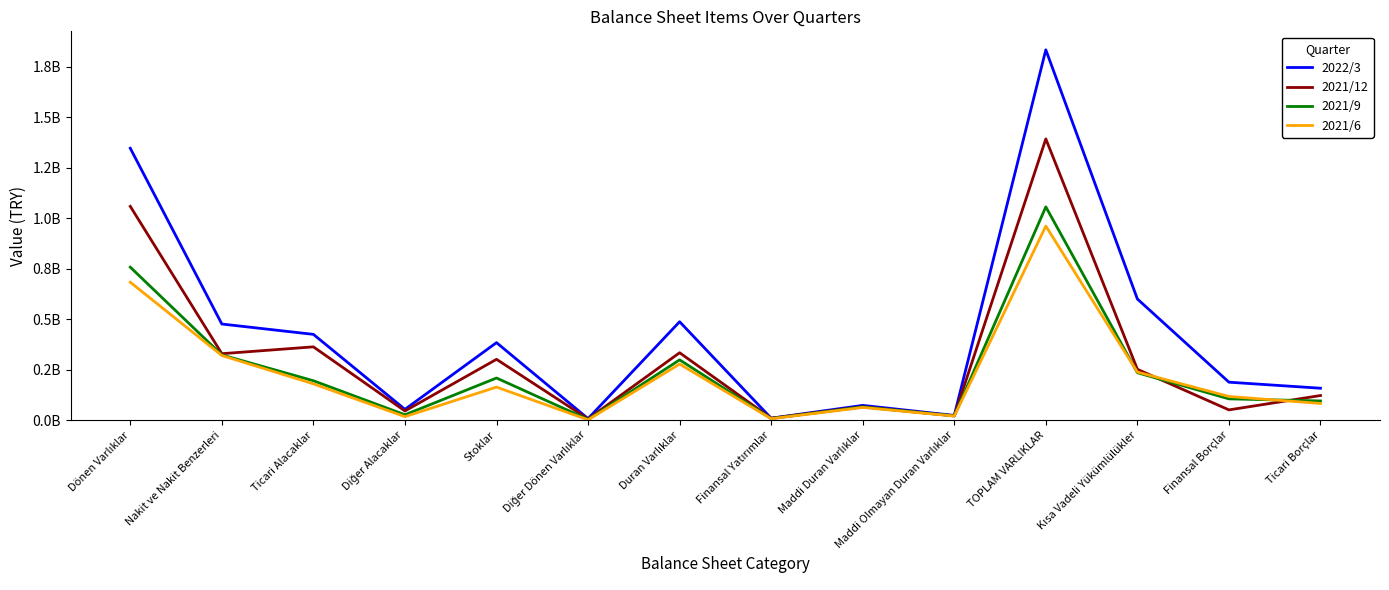

True or false: 2021/12 and 2021/9 cross at least once.

True